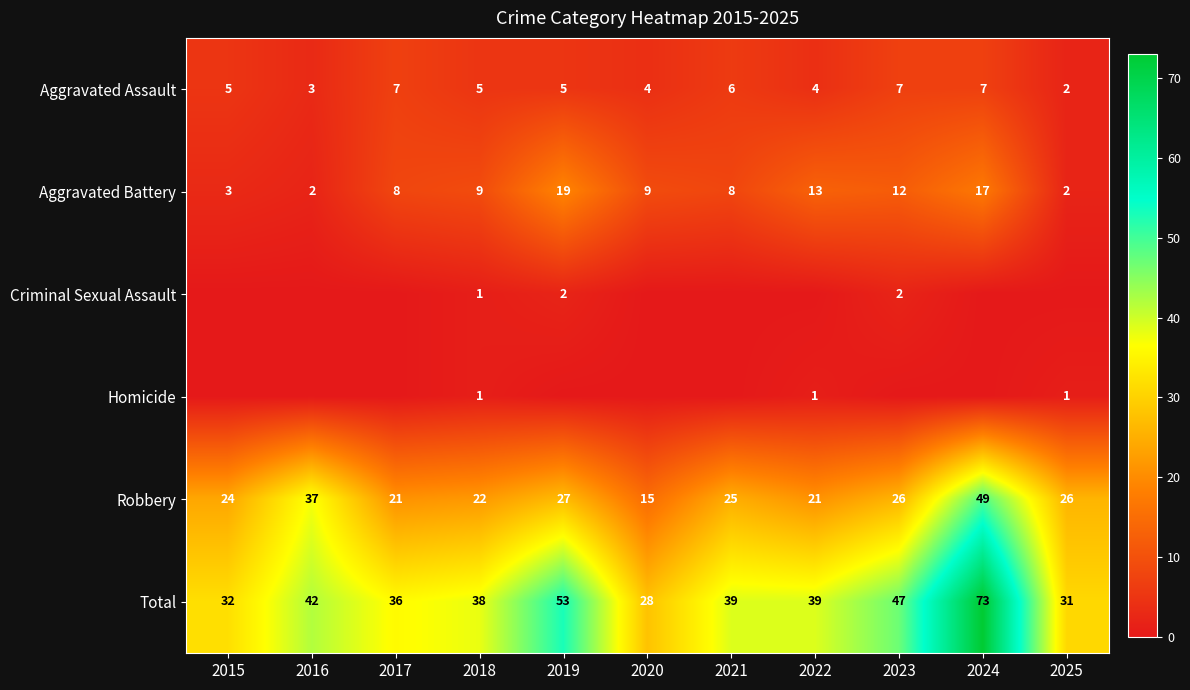

Between 2023 and 2018, which is larger?

2023